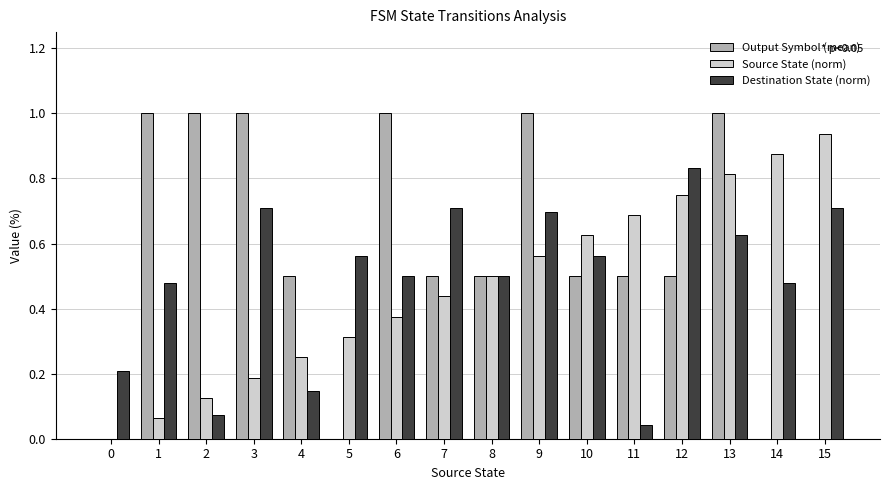

What are all the series names shown in the legend?

Output Symbol (mean), Source State (norm), Destination State (norm)